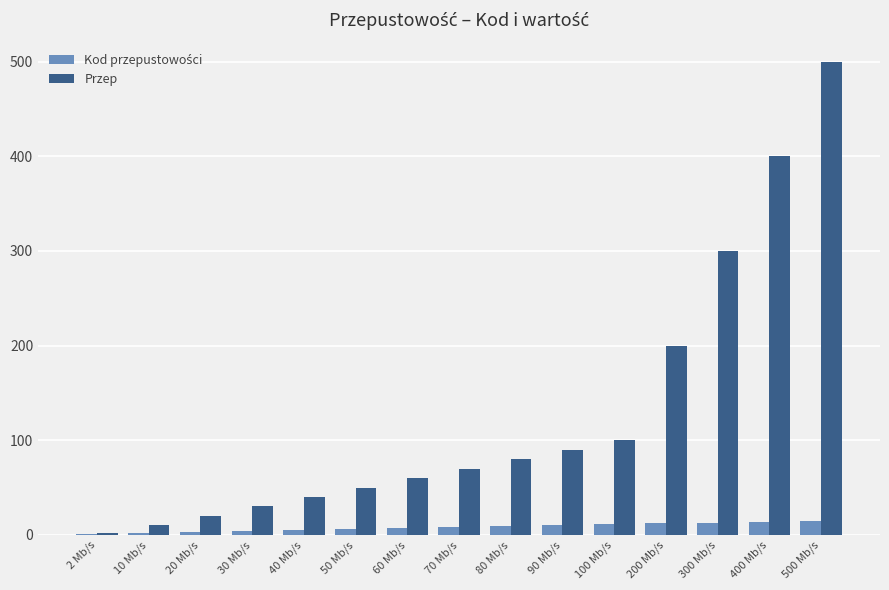

At which category is the sum across all series the highest?

500 Mb/s